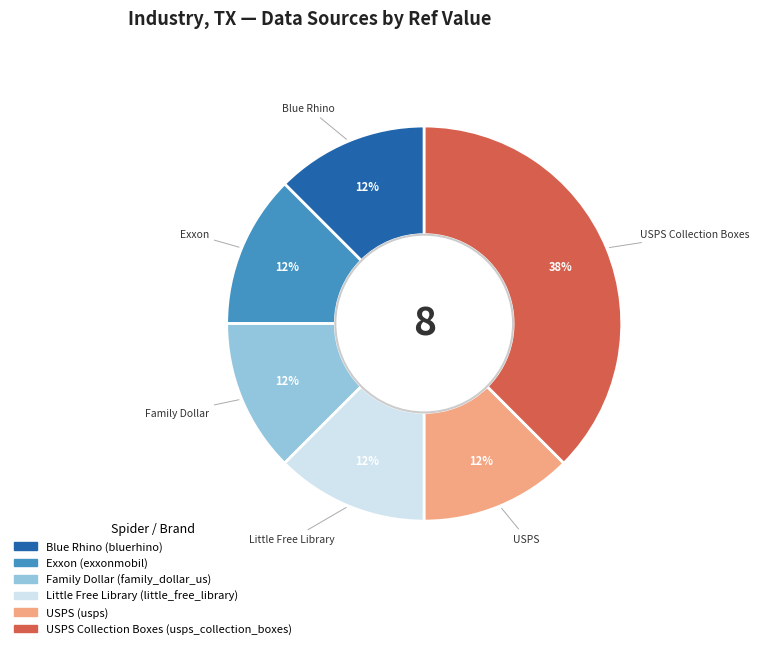

How many slices are in this pie chart?

6